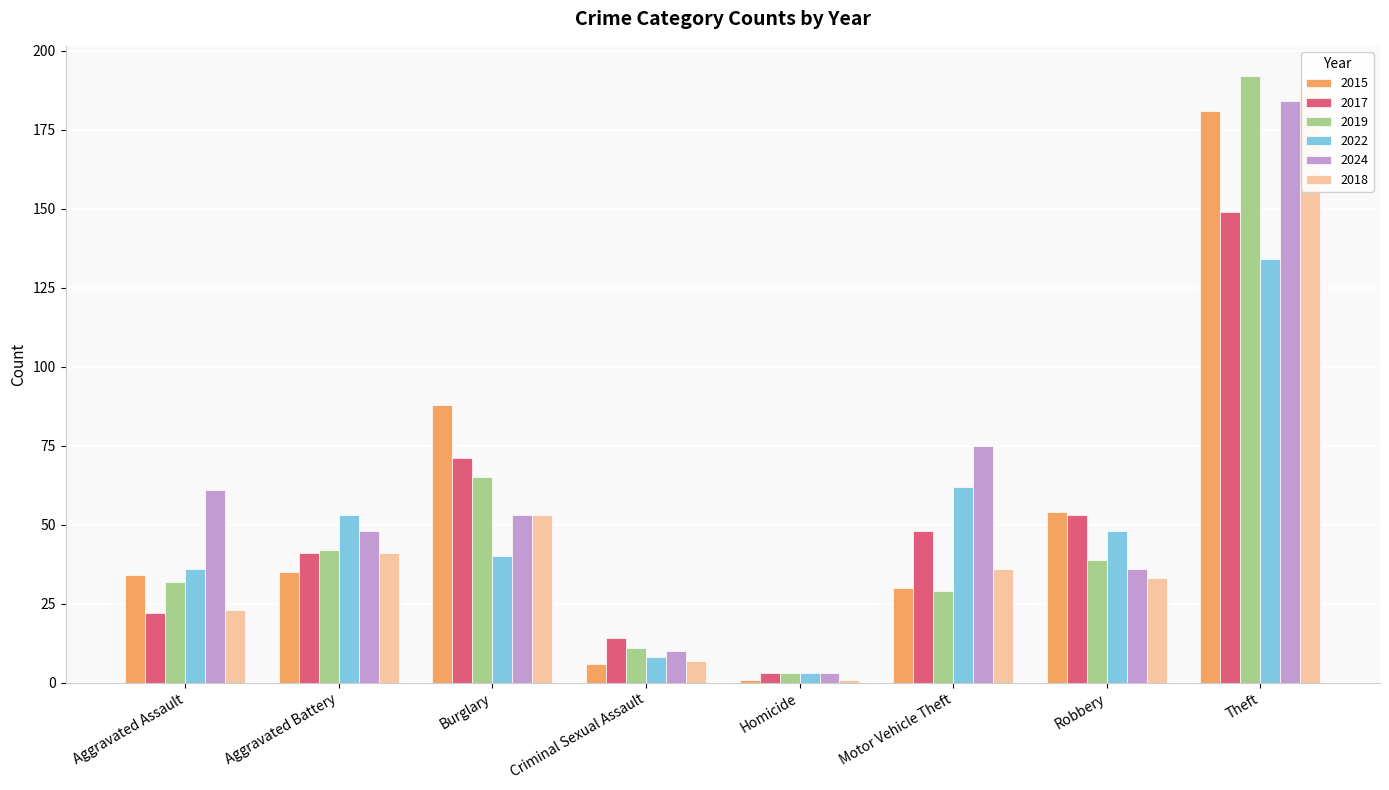

Reading right to left, extract all data points from this chart.

2015: Theft=181	Robbery=54	Motor Vehicle Theft=30	Homicide=1	Criminal Sexual Assault=6	Burglary=88	Aggravated Battery=35	Aggravated Assault=34
2017: Theft=149	Robbery=53	Motor Vehicle Theft=48	Homicide=3	Criminal Sexual Assault=14	Burglary=71	Aggravated Battery=41	Aggravated Assault=22
2019: Theft=192	Robbery=39	Motor Vehicle Theft=29	Homicide=3	Criminal Sexual Assault=11	Burglary=65	Aggravated Battery=42	Aggravated Assault=32
2022: Theft=134	Robbery=48	Motor Vehicle Theft=62	Homicide=3	Criminal Sexual Assault=8	Burglary=40	Aggravated Battery=53	Aggravated Assault=36
2024: Theft=184	Robbery=36	Motor Vehicle Theft=75	Homicide=3	Criminal Sexual Assault=10	Burglary=53	Aggravated Battery=48	Aggravated Assault=61
2018: Theft=189	Robbery=33	Motor Vehicle Theft=36	Homicide=1	Criminal Sexual Assault=7	Burglary=53	Aggravated Battery=41	Aggravated Assault=23